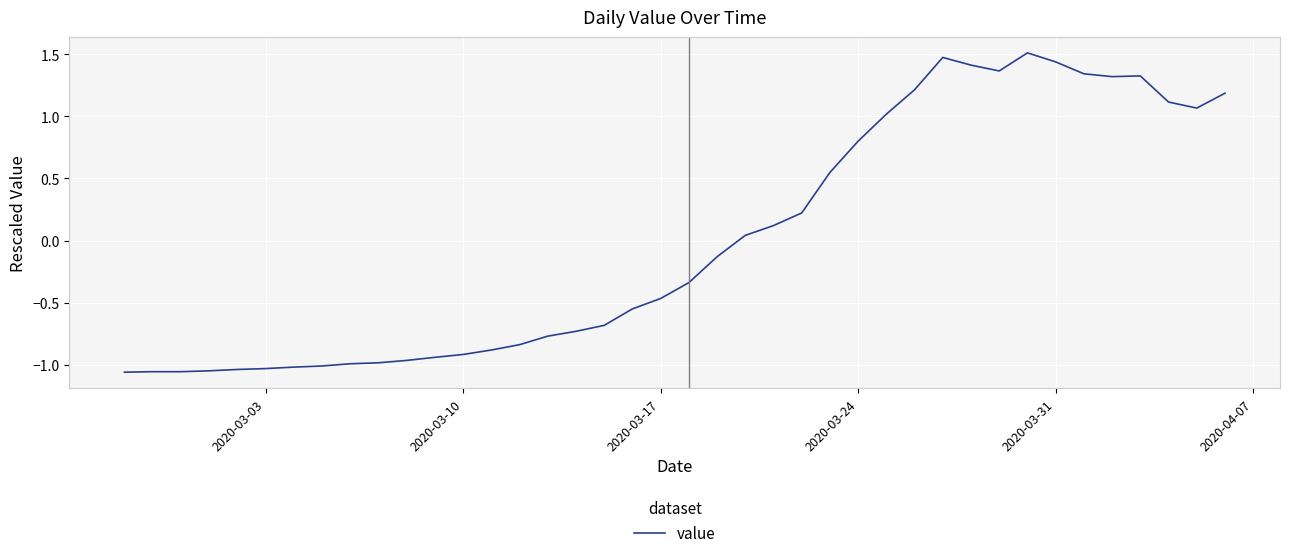

How many negative values are there?

22